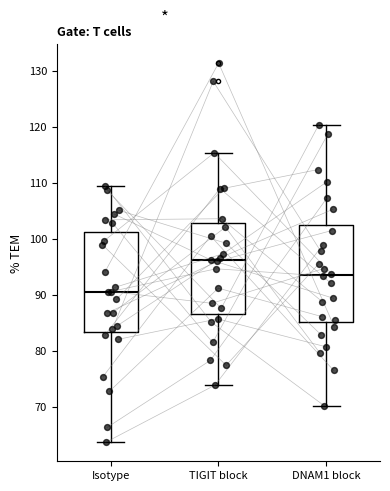

Which box has the lowest median line?

Isotype